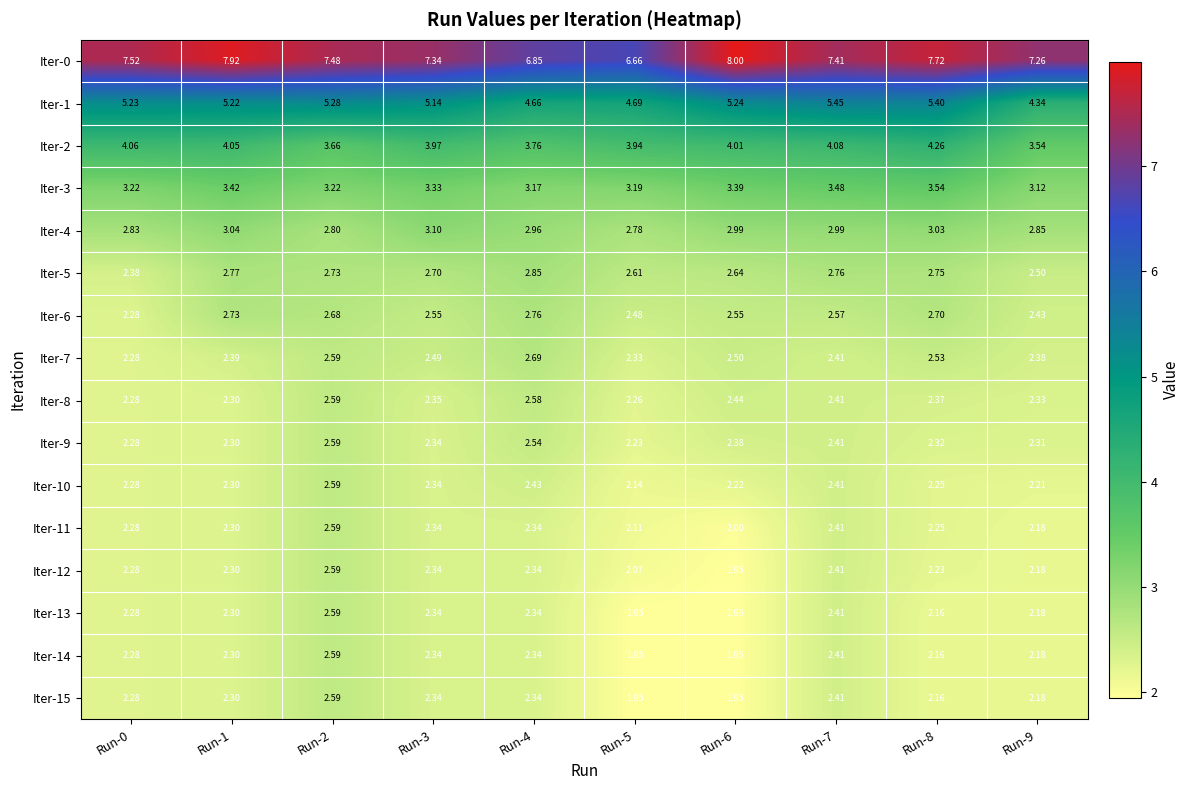

How many values in the Iter-11 series exceed 2?

9